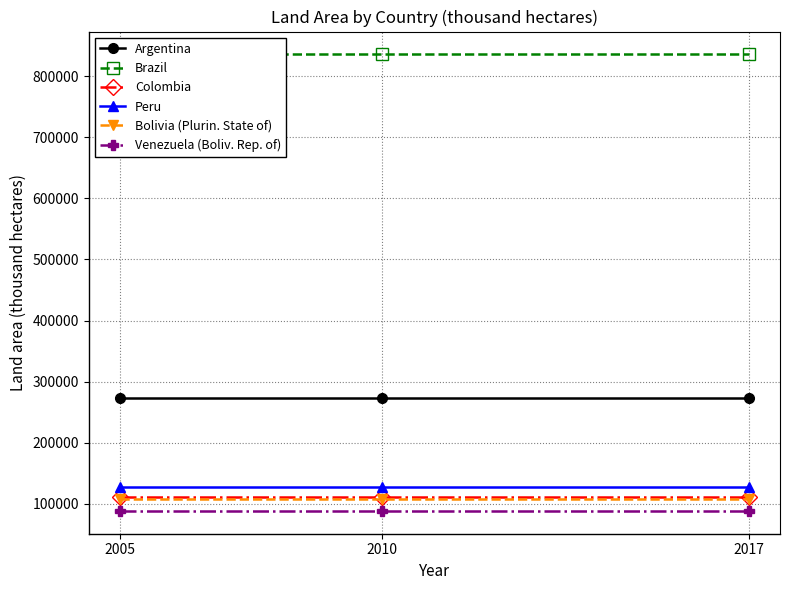

What is the value of the Argentina point at the 3rd from the left?

273669